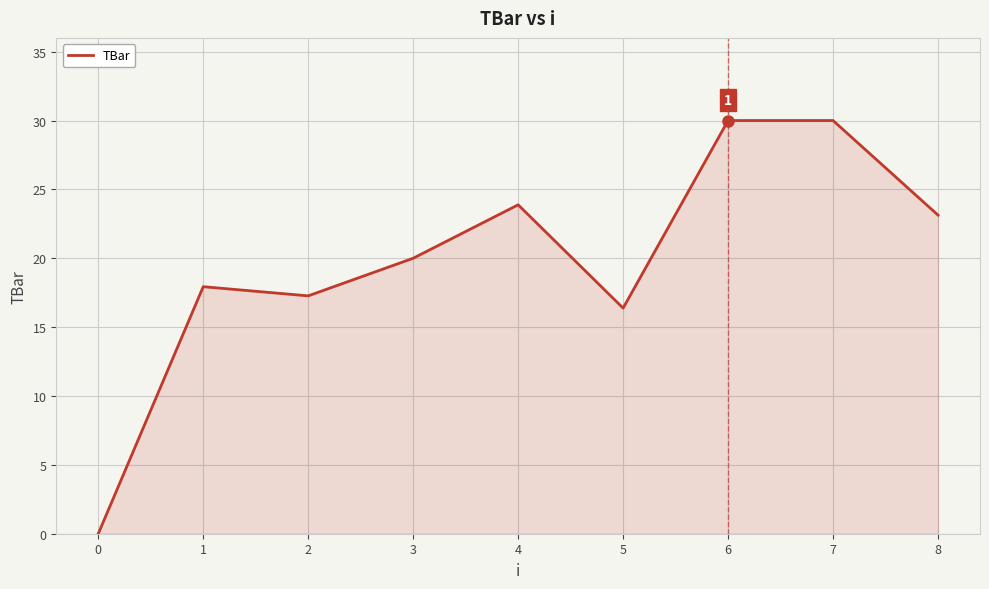

What is the greatest value displayed?

30.0